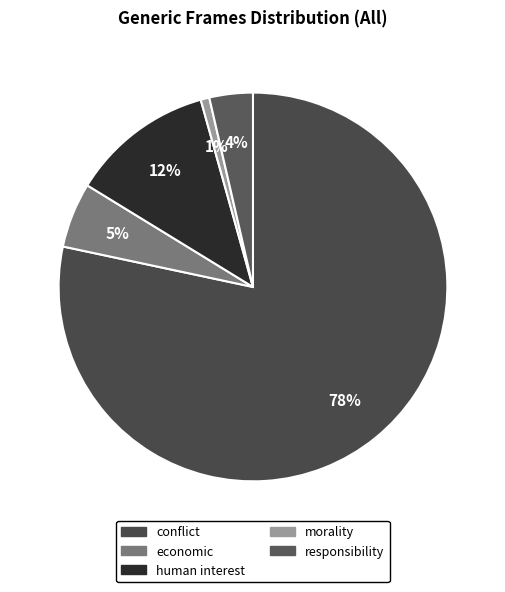

Which category has the biggest portion of the pie?

conflict